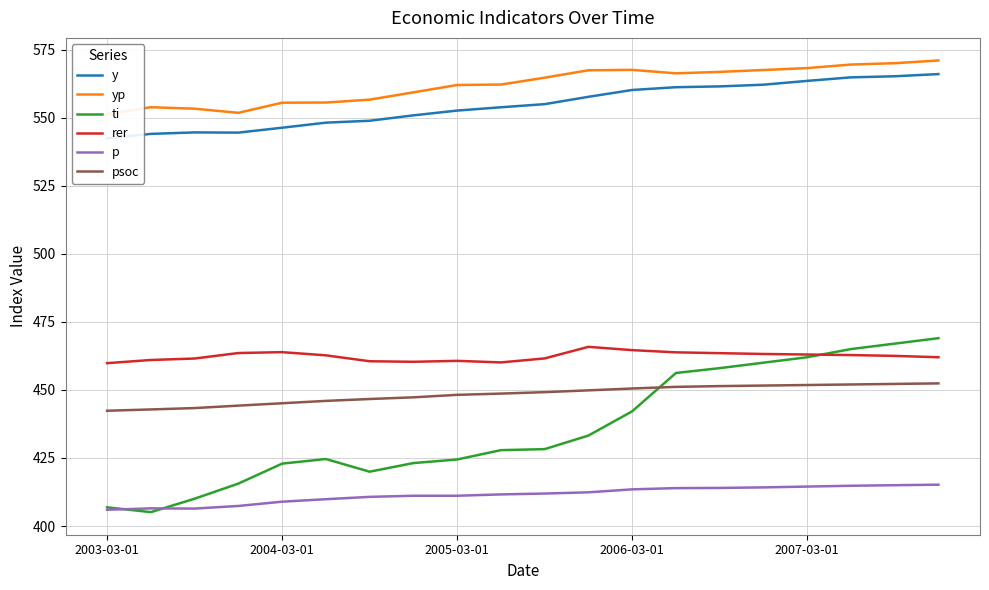

Which category has the lowest value in the yp series?

2003-03-01